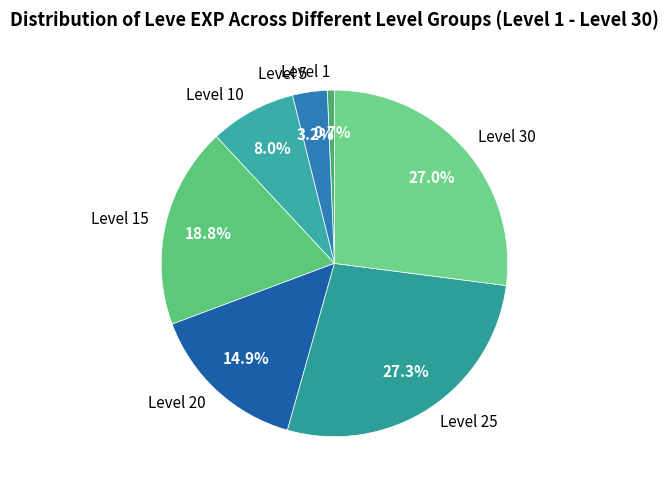

Count the number of slices in the pie.

7